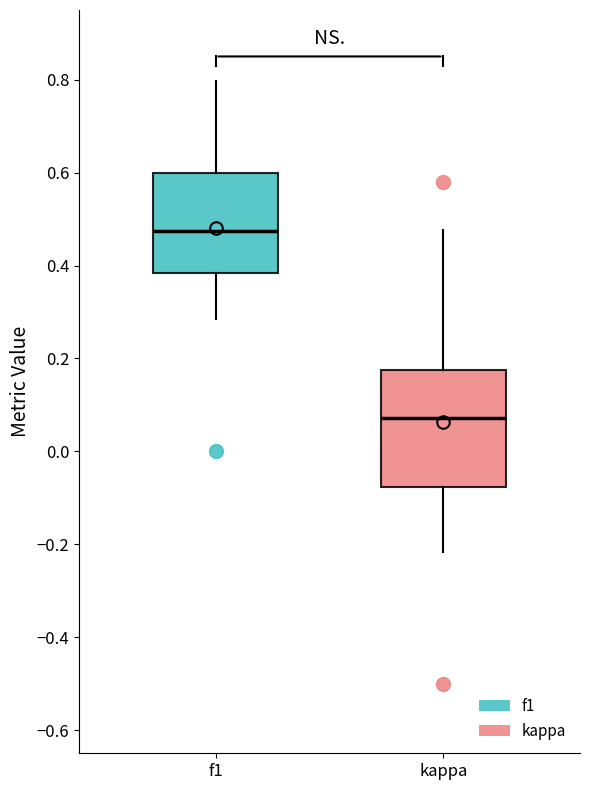

Reading left to right, read every box against the y-axis: the position of its median line, the range the box covers, and the ends of its whiskers. The values are not printed on the chart, so give them approximately, as read against the axis.

f1: median 0.48, box 0.38 to 0.60, whiskers 0.28 to 0.80
kappa: median 0.08, box -0.08 to 0.18, whiskers -0.22 to 0.48